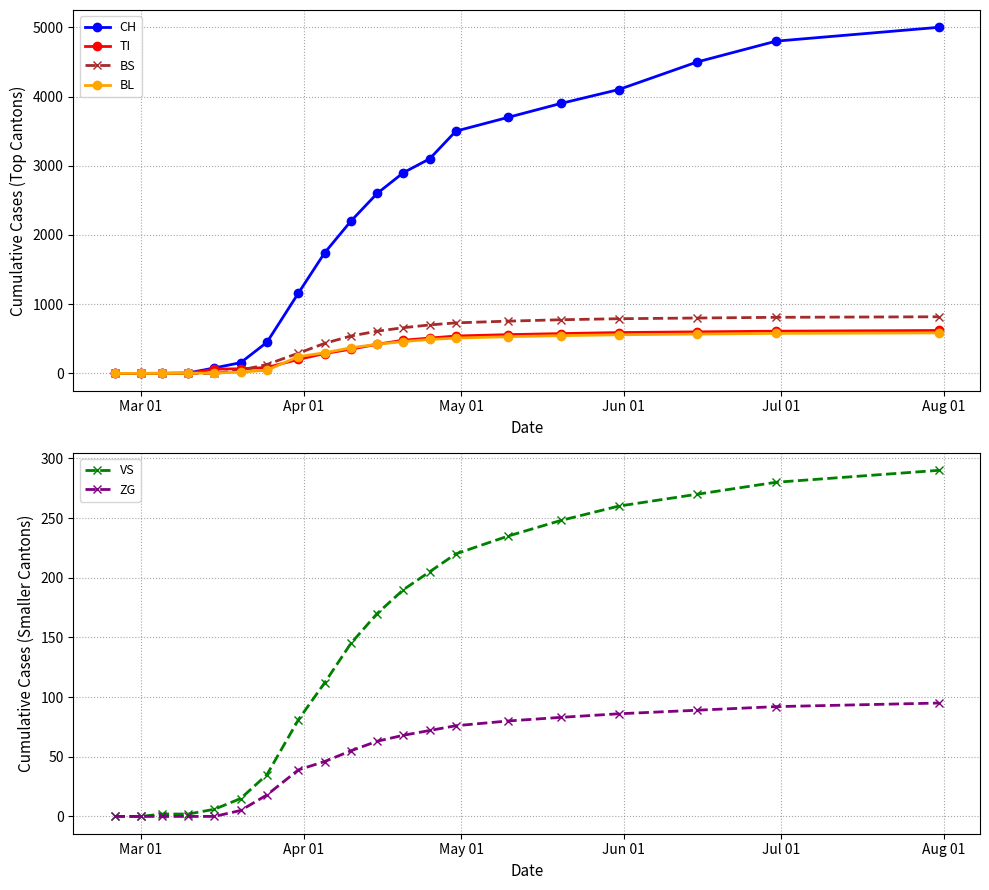

What is the difference between the second highest and minimum values in the BS series?

810